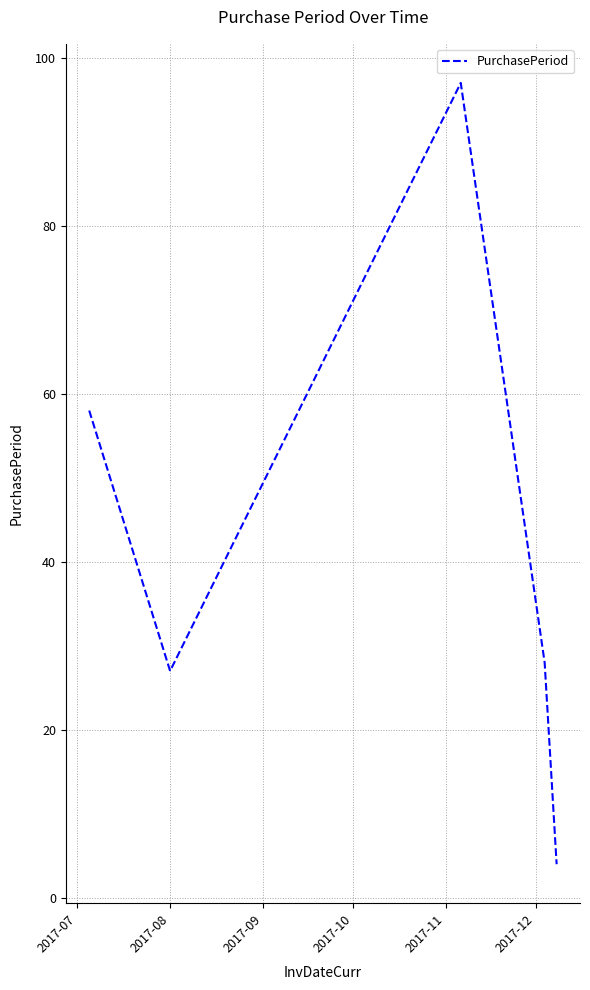

What is the average value?

43